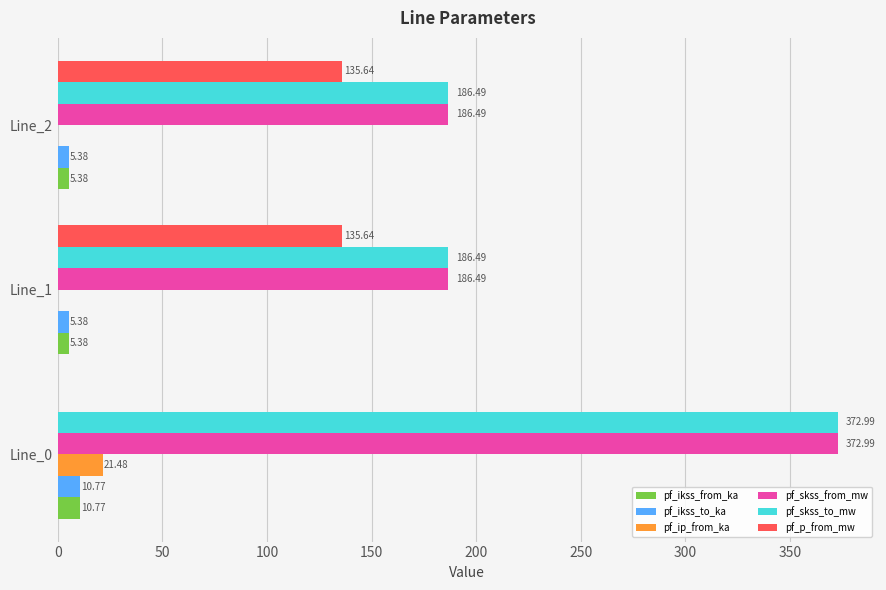

Is the value of pf_p_from_mw at Line_0 greater than the value of pf_skss_to_mw at Line_0?

No